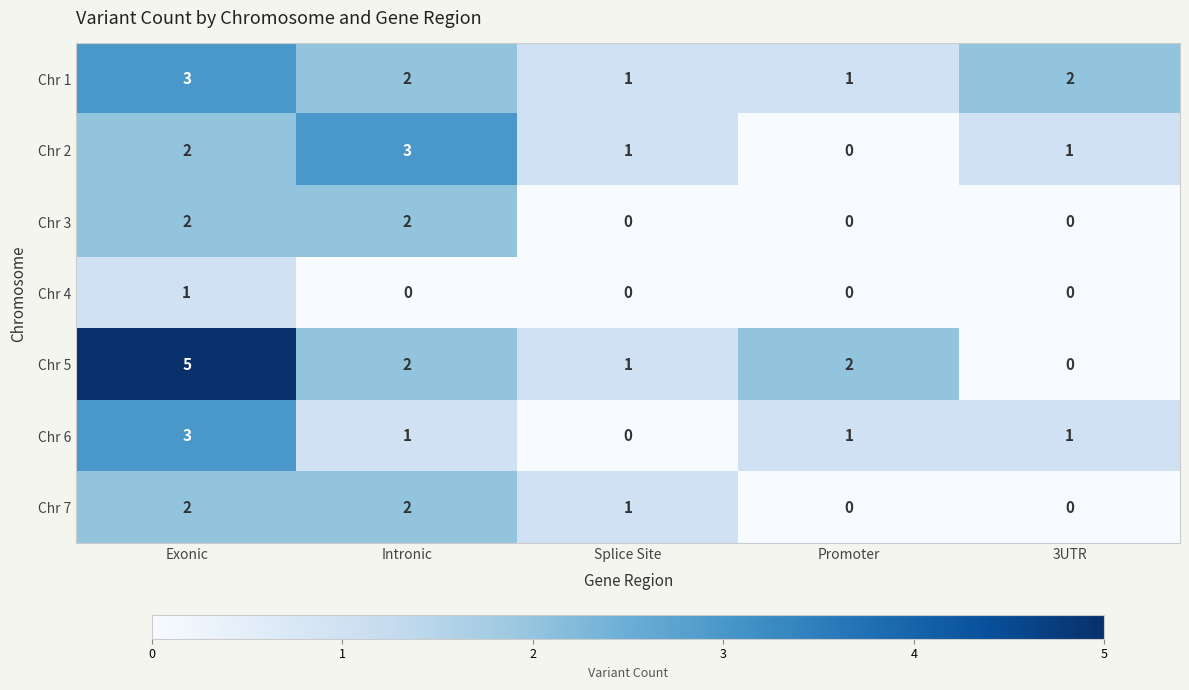

Which series has the largest range (max minus min)?

Chr 5